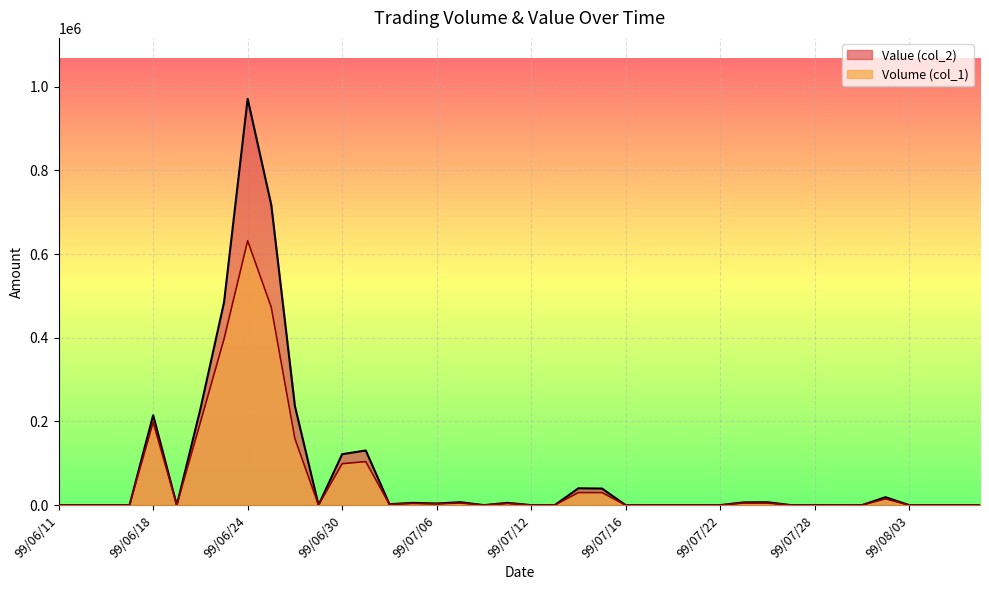

Which series has the largest total across all categories?

Value (col_2)